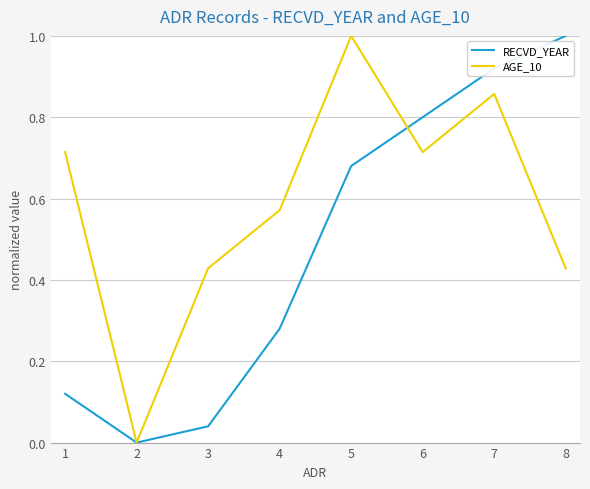

True or false: AGE_10 has more than 1 interior local peaks.

True